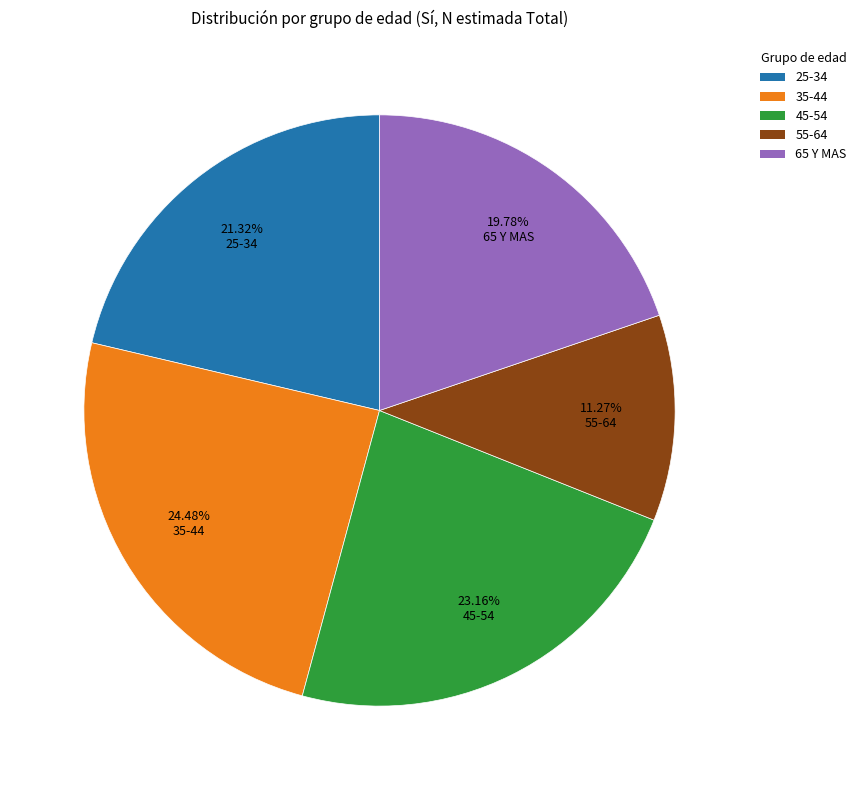

Which slice is the smallest?

55-64